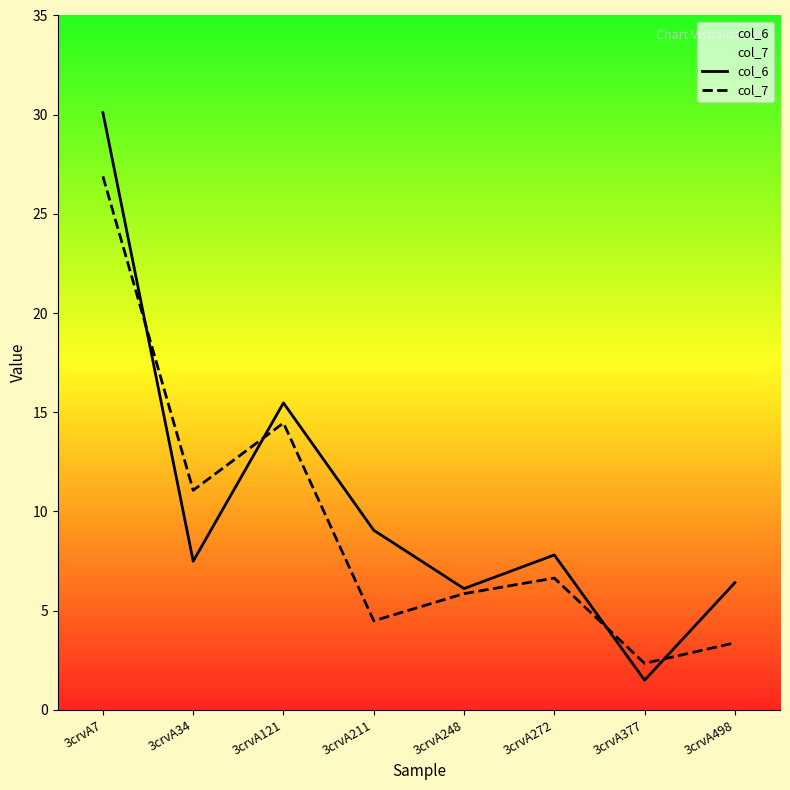

The value of col_6 at 3crvA34 is 7.5. True or false?

True